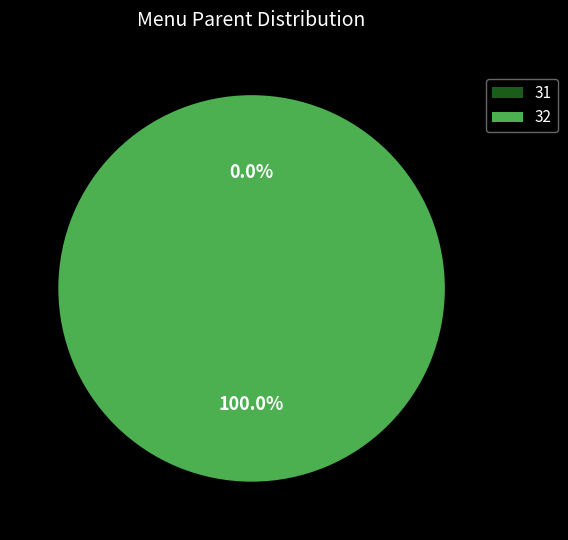

To the nearest percent, what percentage of the pie is 32?

100%